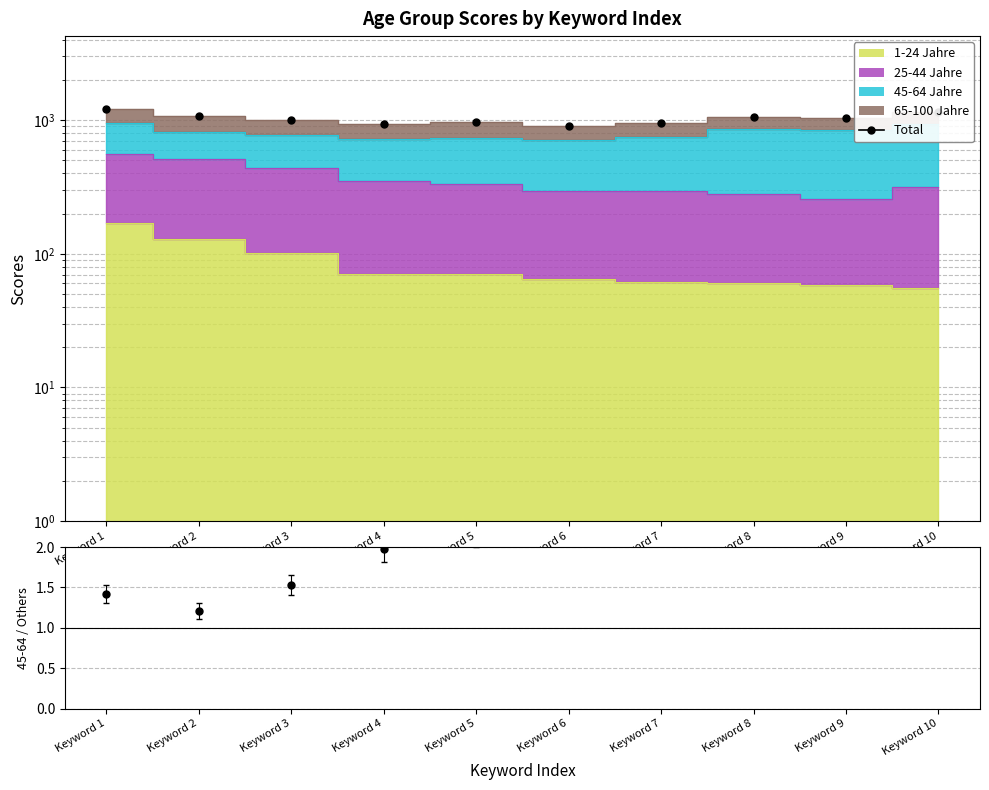

Where does the data first go above 1031?

Keyword 1